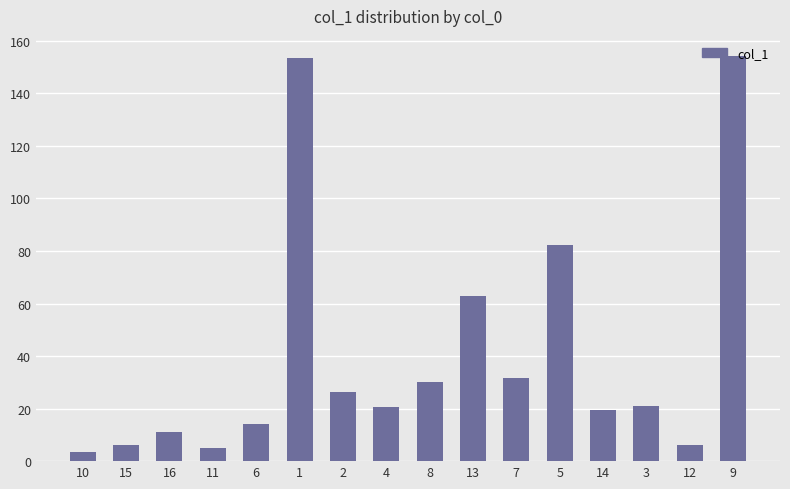

How many categories are shown in the chart?

16